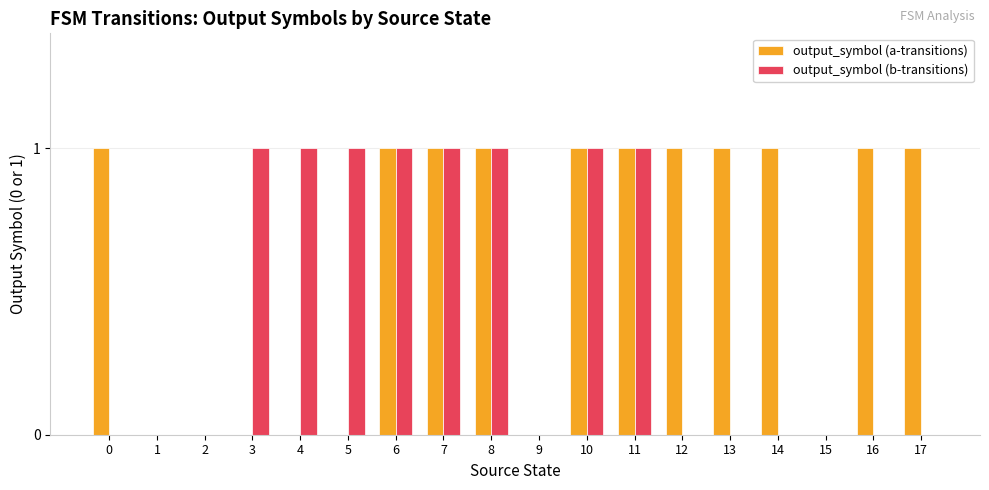

The output_symbol (b-transitions) series shows 0 at 9. True or false?

True